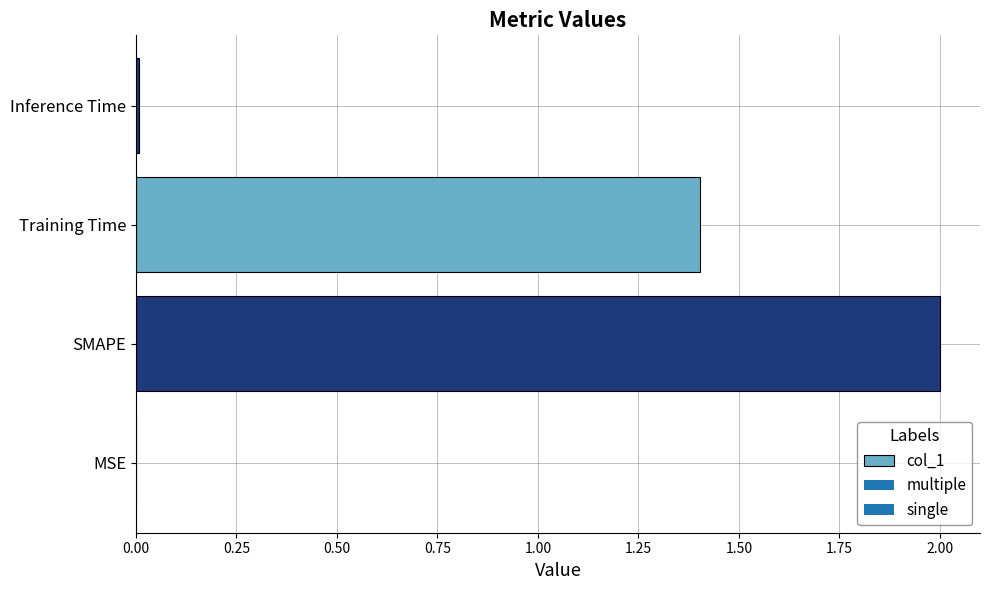

What is the greatest value displayed?

2.0